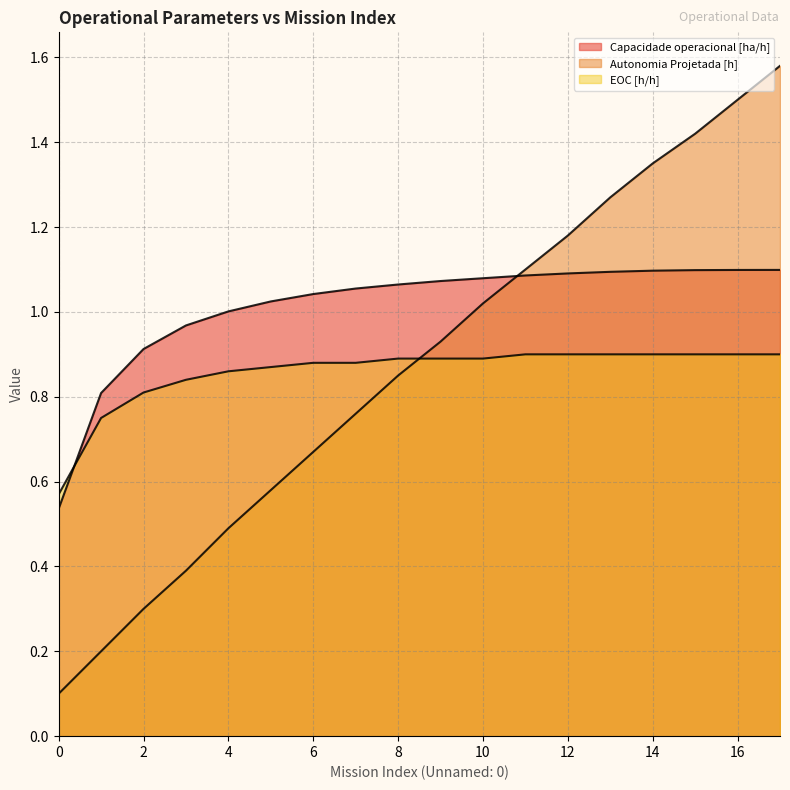

Where does the Capacidade operacional [ha/h] series first go above 1?

4